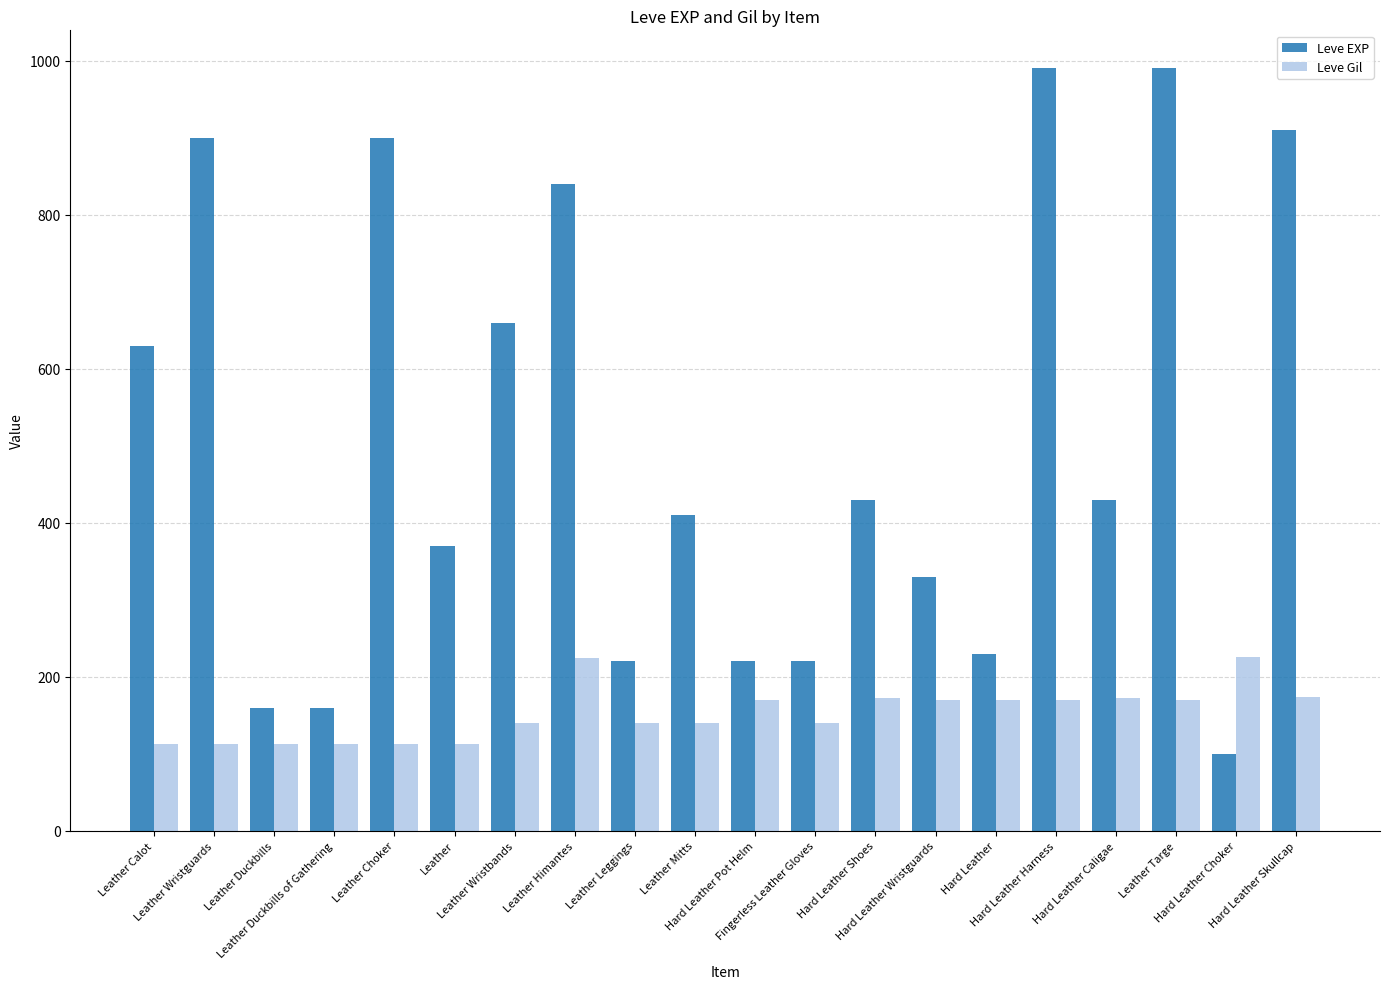

List the series in order of their peak value, lowest first.

Leve Gil, Leve EXP